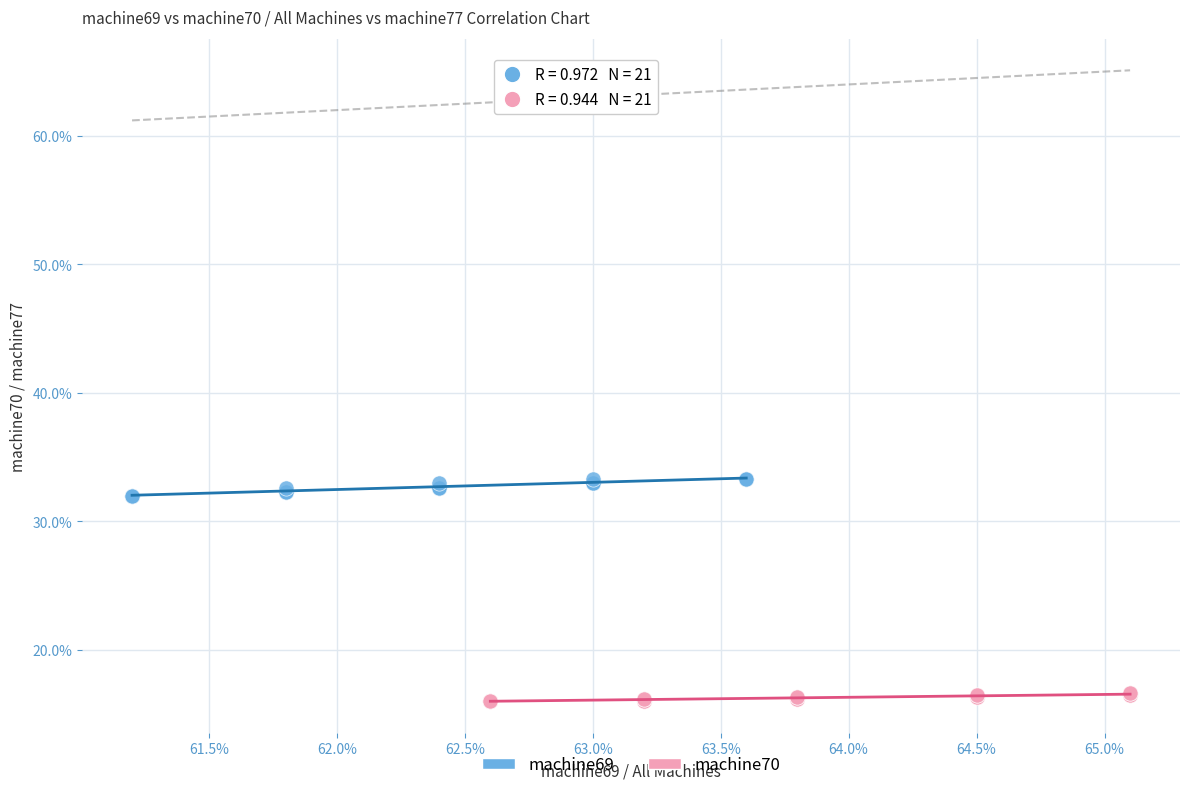

What are all the series names shown in the legend?

machine69, machine70